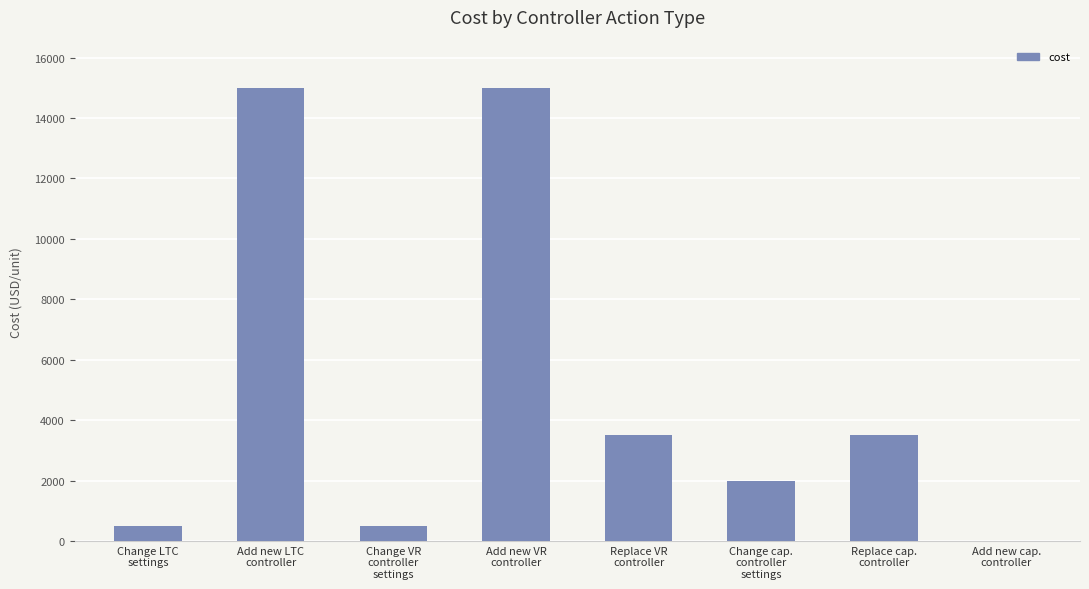

Are the bars horizontal?

No